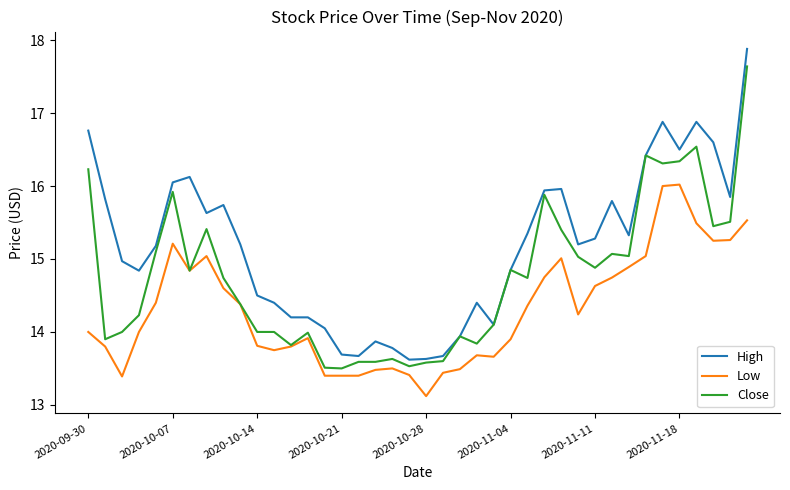

What is the maximum value for High?

17.9